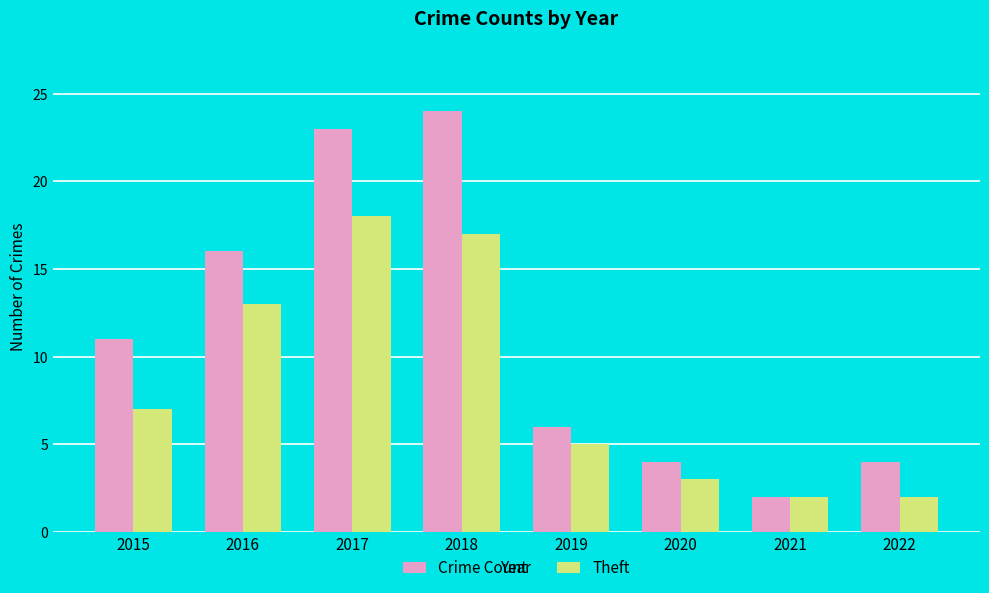

True or false: Crime Count has a value of 10 at 2019.

False